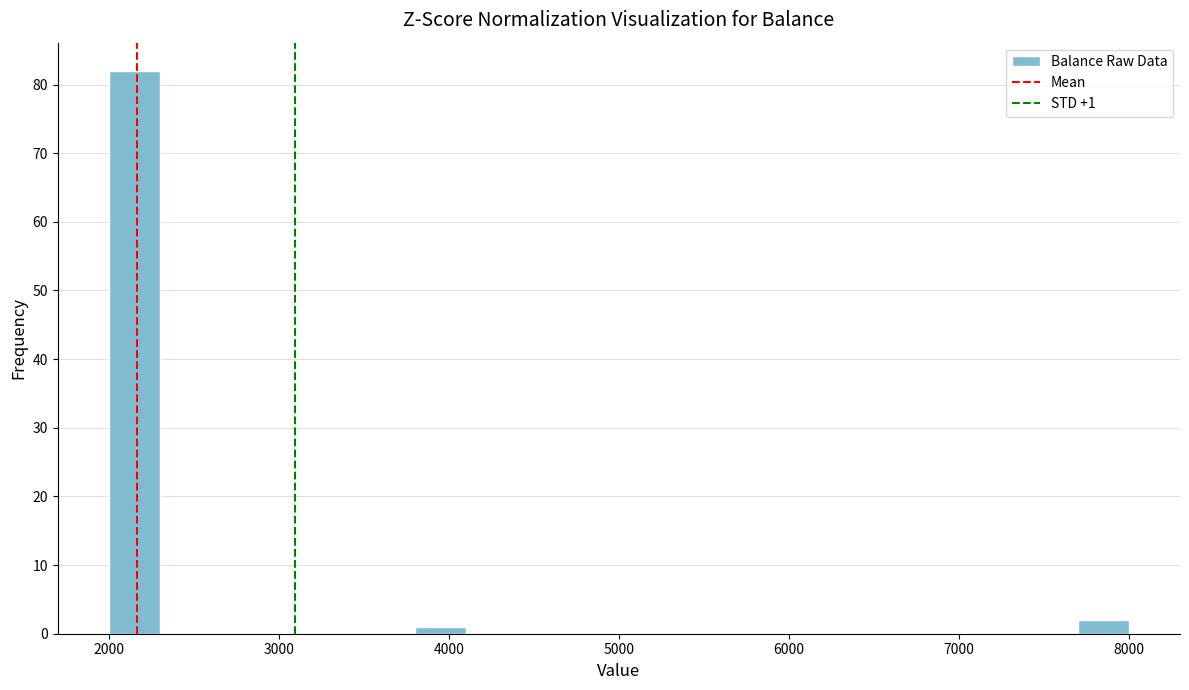

Around what value on the x-axis is the tallest bar? Give the approximate position of its centre, as read against the axis.

2200